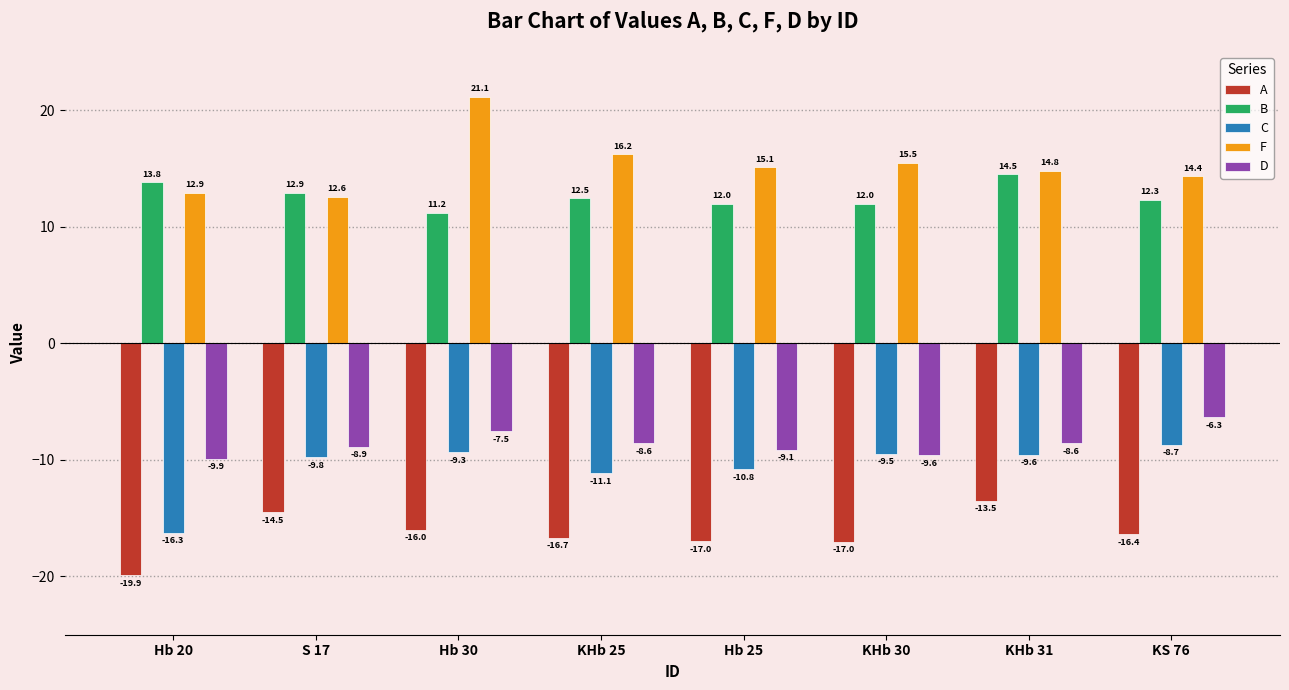

Which label corresponds to the largest value in the chart?

Hb 30